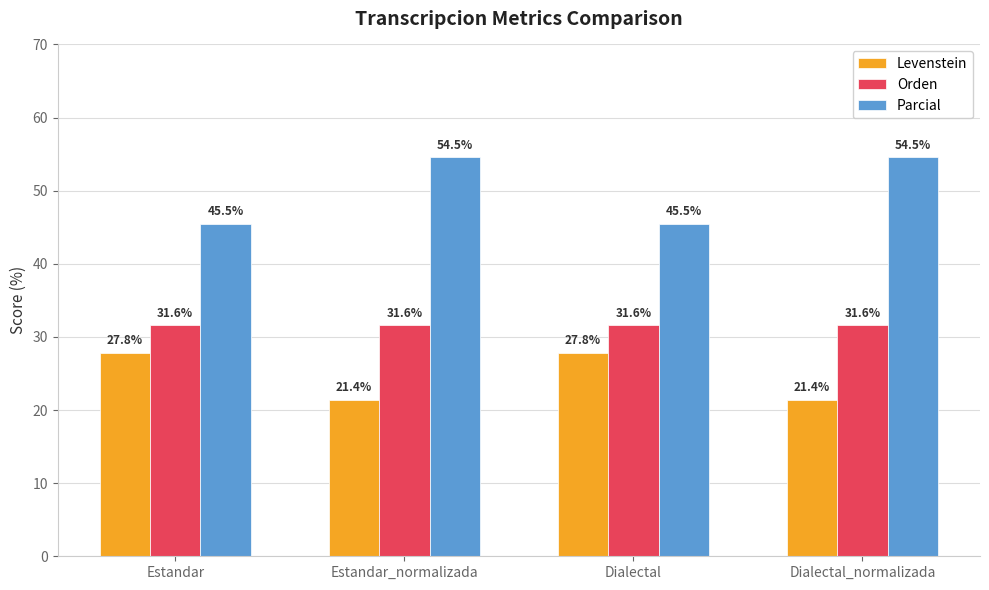

How many distinct data groups are displayed?

3